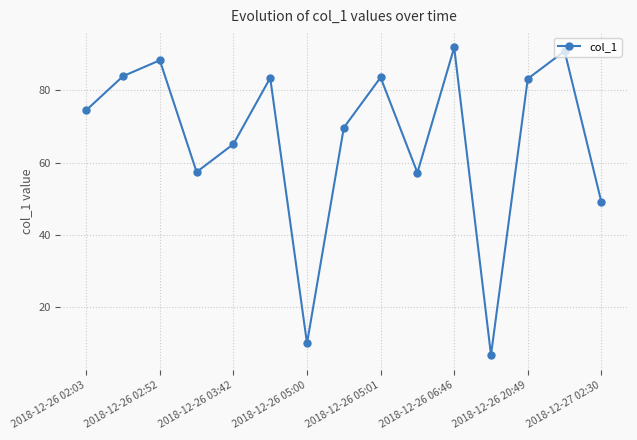

How many interior local peaks (higher than both neighbors) does the data have?

5